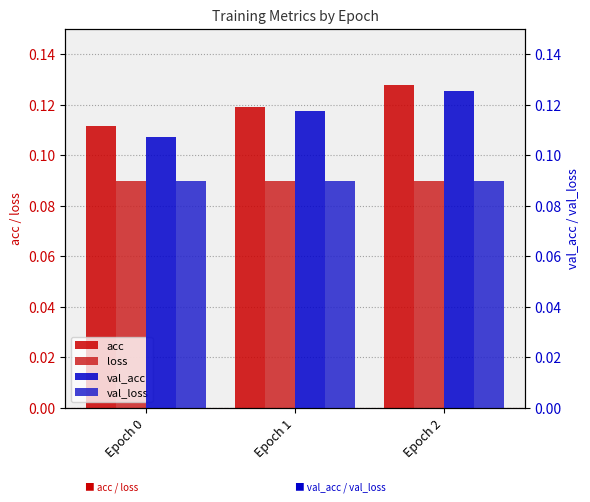

What is the value of the loss bar at the 2nd from the left?

0.1